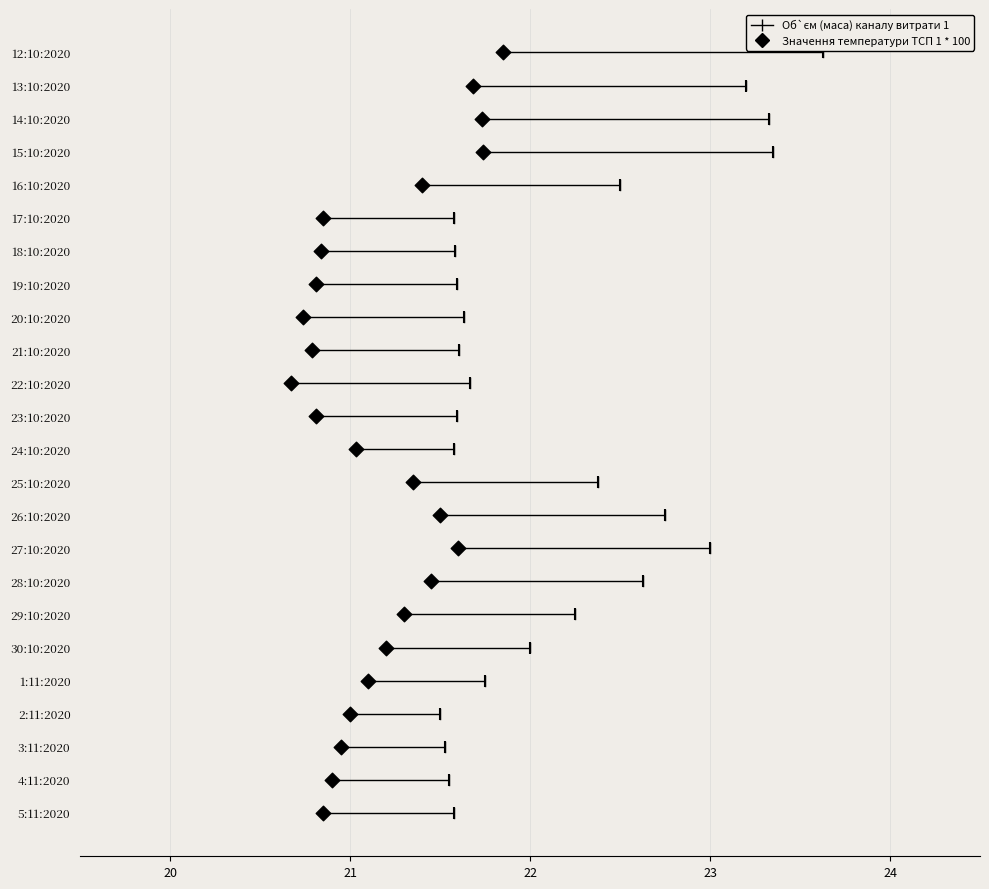

Which series has the largest total across all categories?

Значення температури ТСП 1 * 100